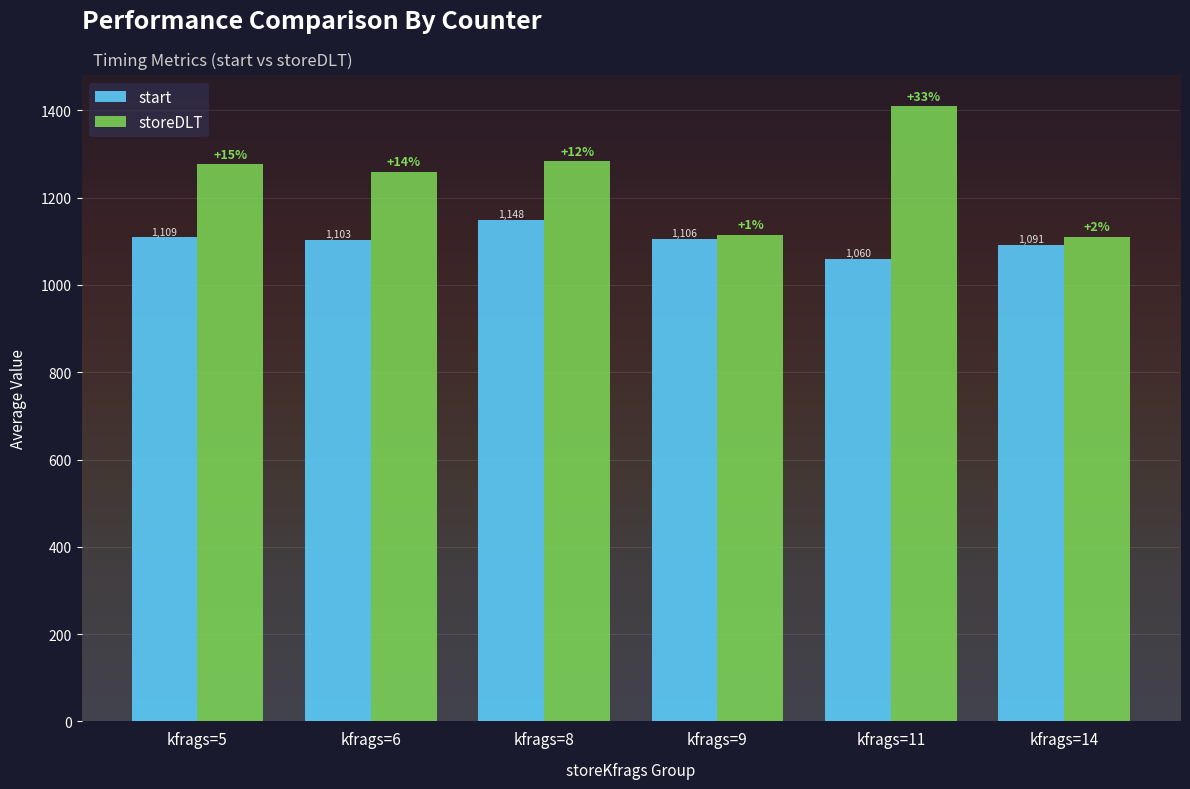

Reading left to right, list all the values displayed in this chart.

start: 1109	1103	1148	1106	1060	1091
storeDLT: 1277	1259	1283	1115	1410	1111